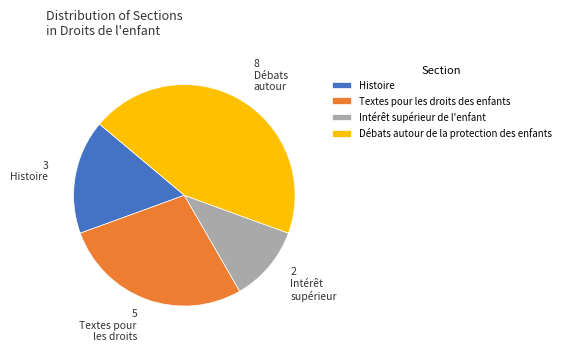

The Débats autour de la protection des enfants slice represents 44% of the pie. True or false?

True